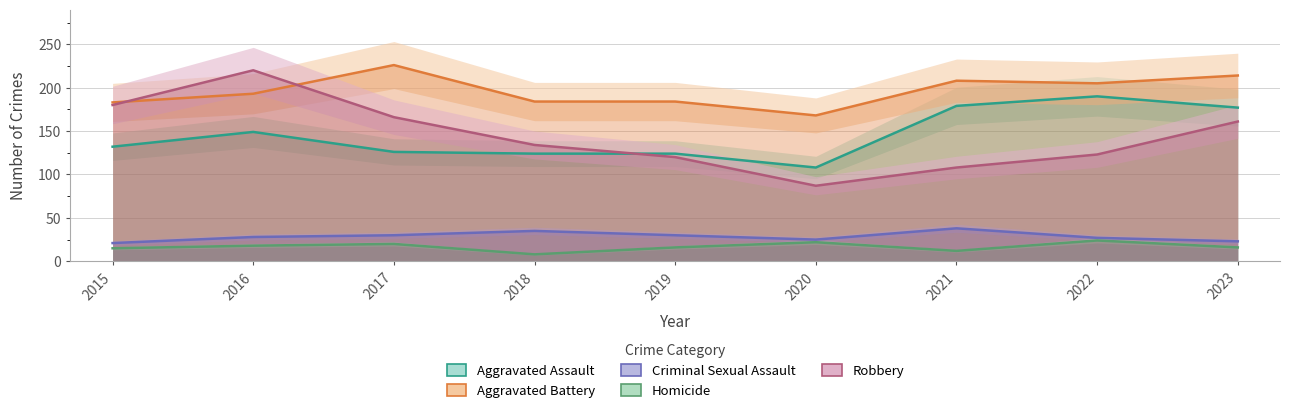

What is the minimum value for Robbery?

87